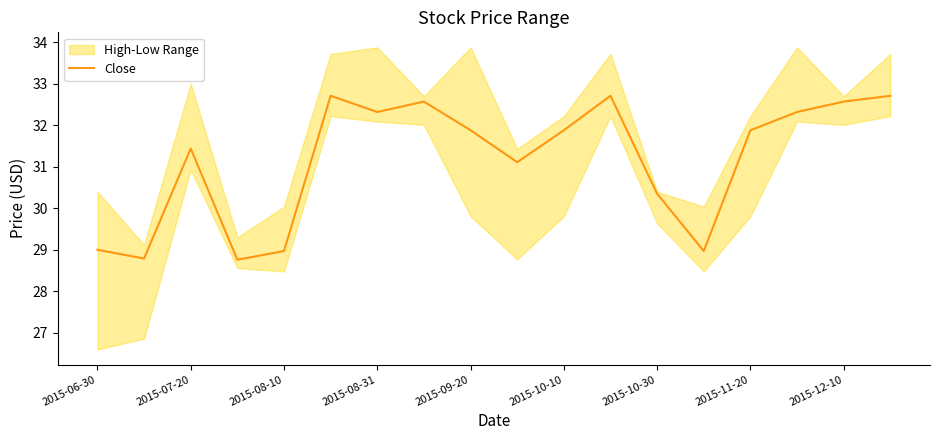

What is the greatest value displayed?

32.7